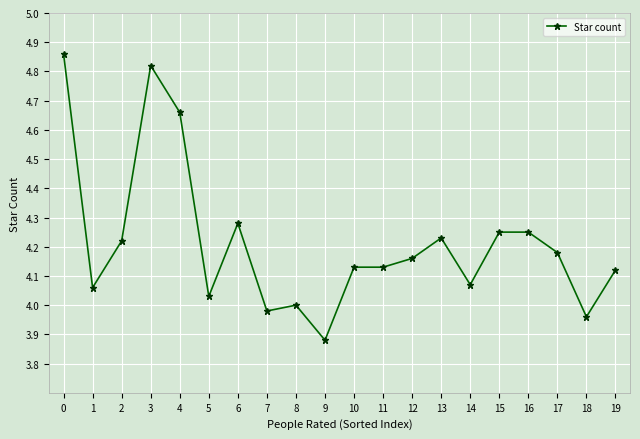

Where is the first local minimum?

1